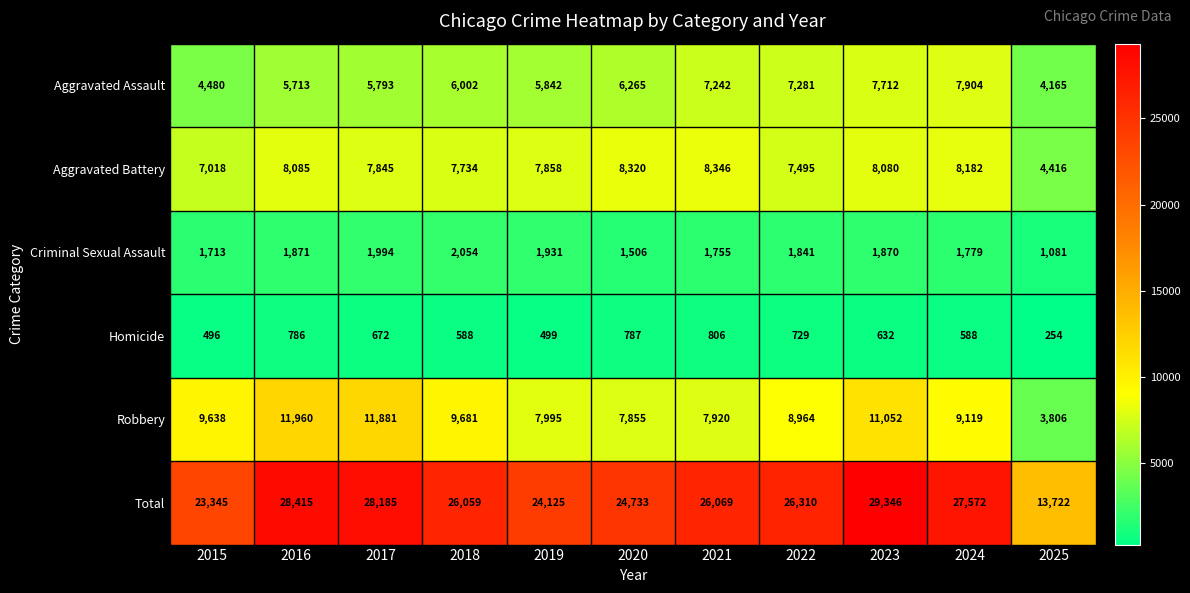

At which category is the sum across all series the highest?

2023